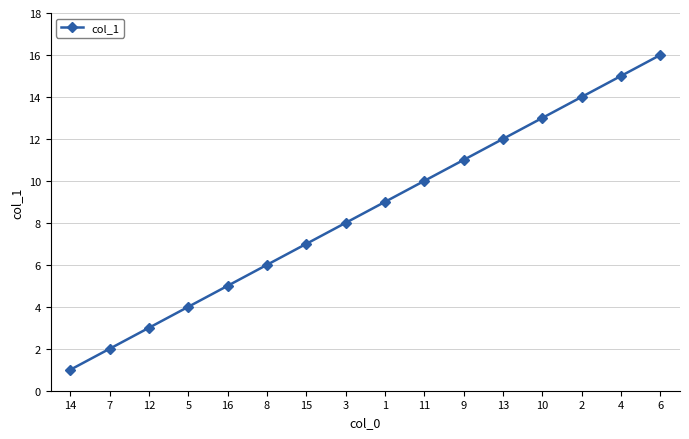

What is the sum of all values?

136